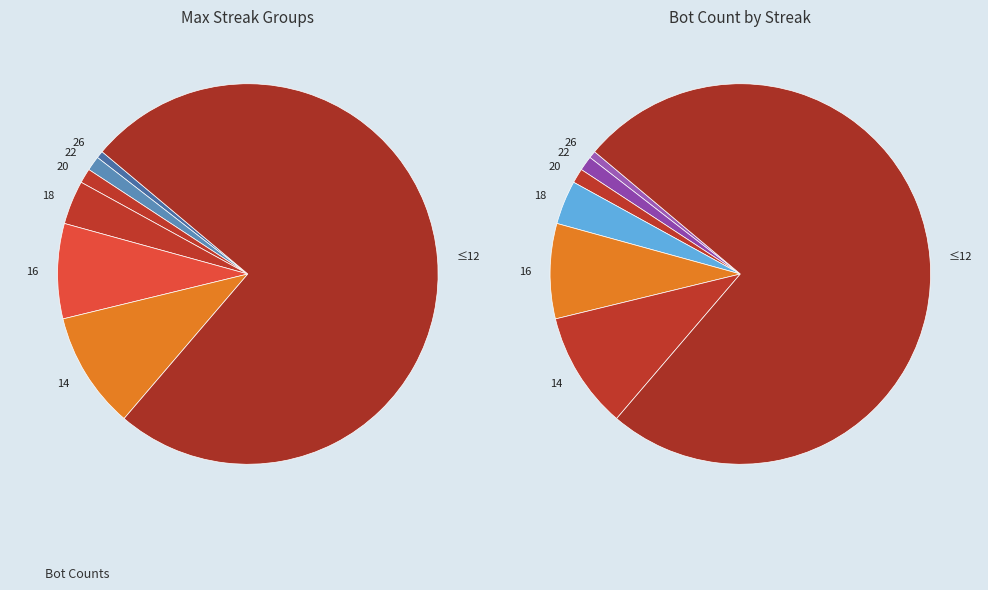

How many slices are in this pie chart?

7